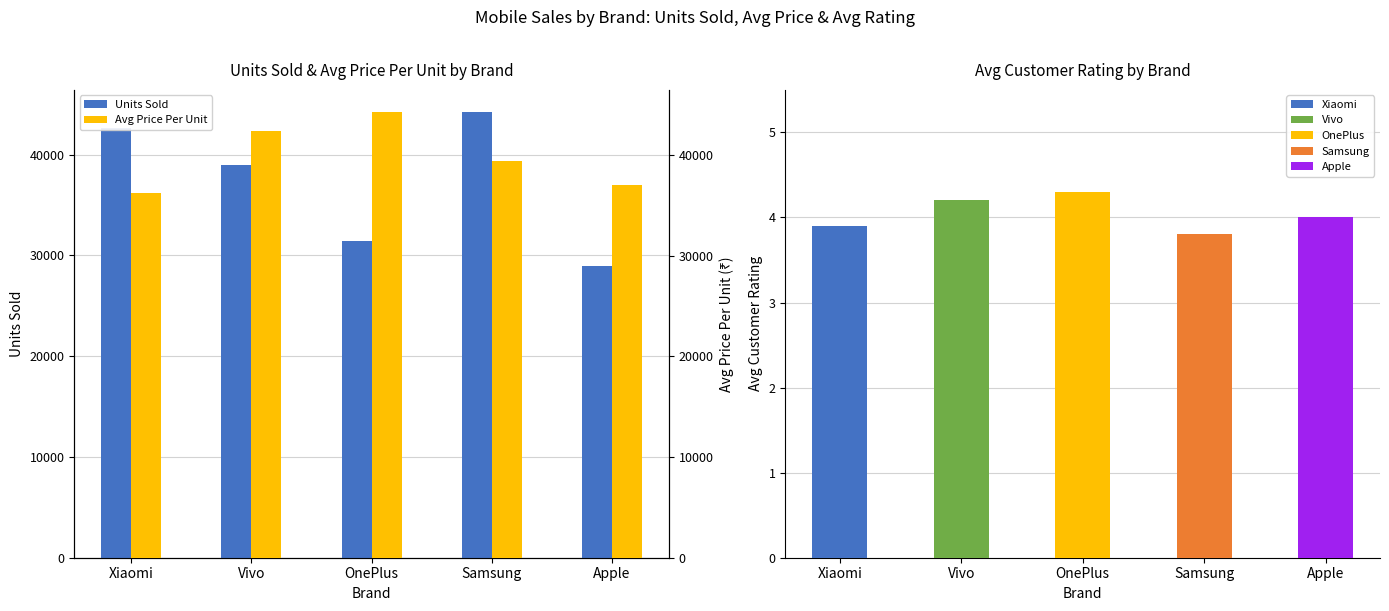

True or false: Avg Price Per Unit has a value of 10415.1 at Vivo.

False